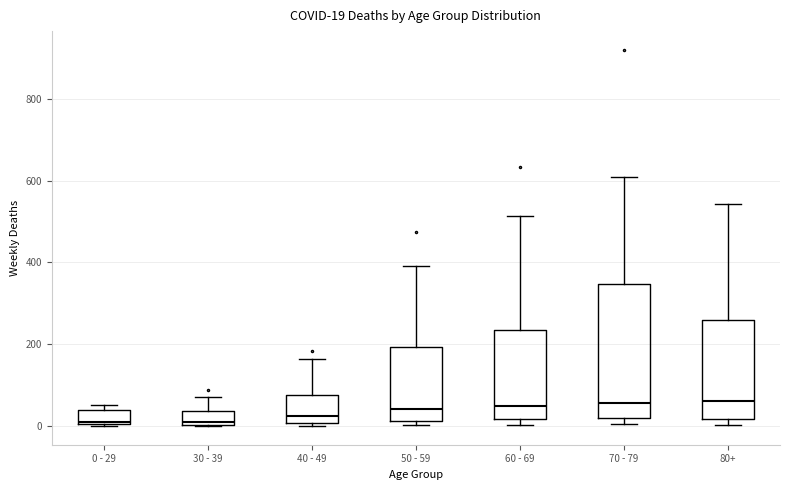

Which box is the tallest, from its lower edge to its upper edge?

70 - 79